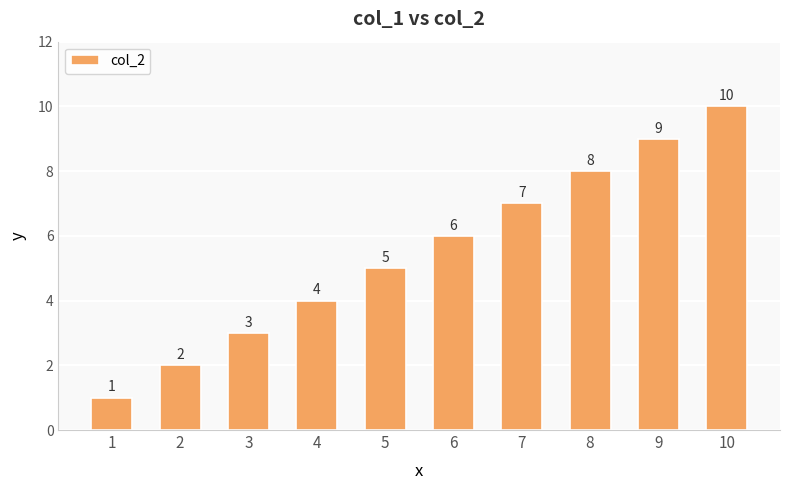

Reading right to left, extract all data points from this chart.

10=10	9=9	8=8	7=7	6=6	5=5	4=4	3=3	2=2	1=1